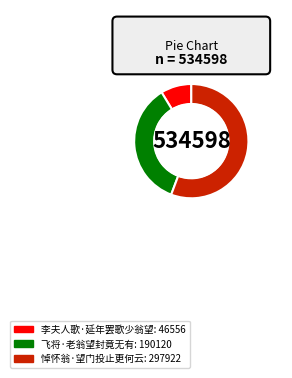

Is 悼怀翁·望门投止更何云 the majority of the pie?

Yes